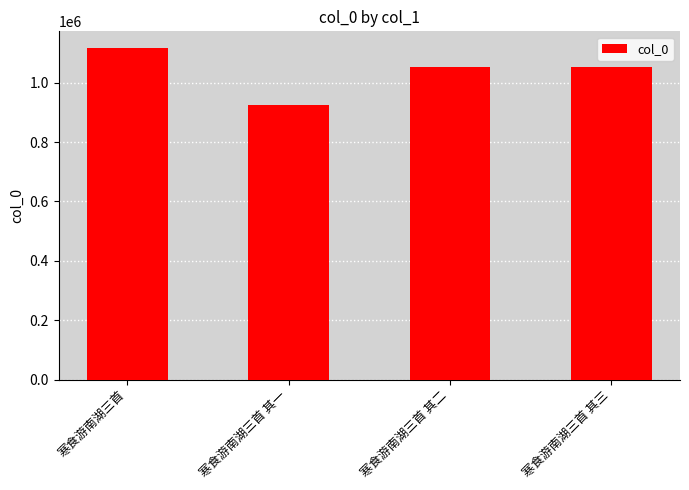

The chart shows a value of 378810 at 寒食游南湖三首 其一. True or false?

False